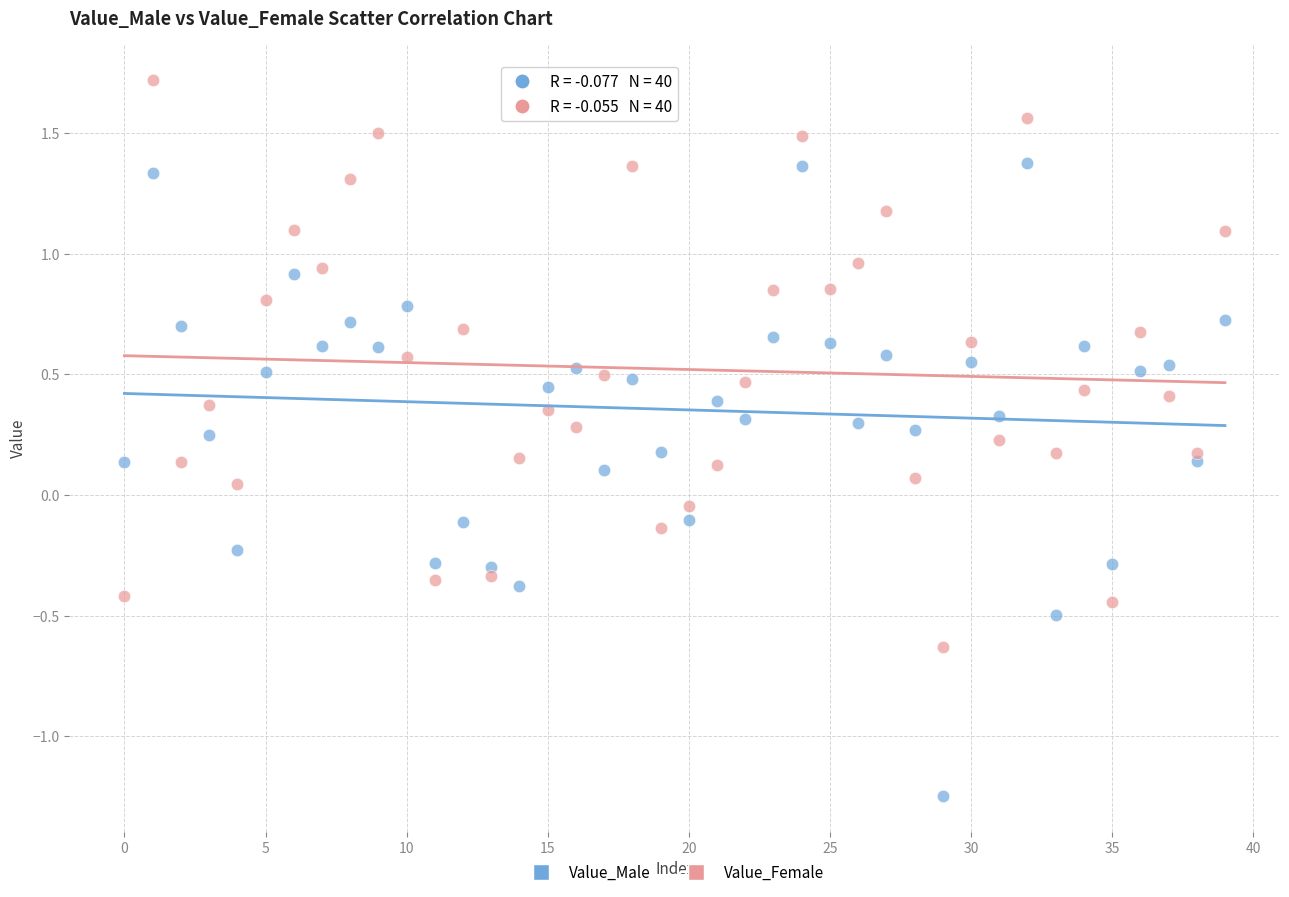

Which series reaches the minimum Y coordinate?

Value_Male